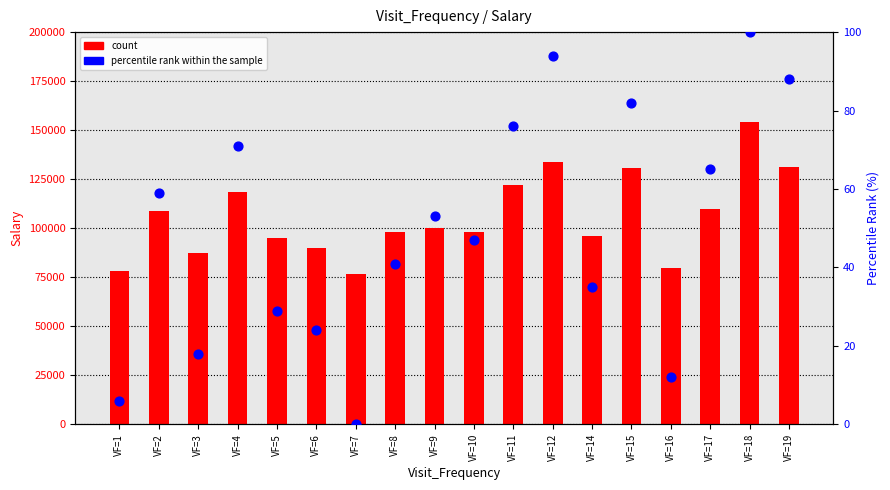

Which series has the largest total across all categories?

count